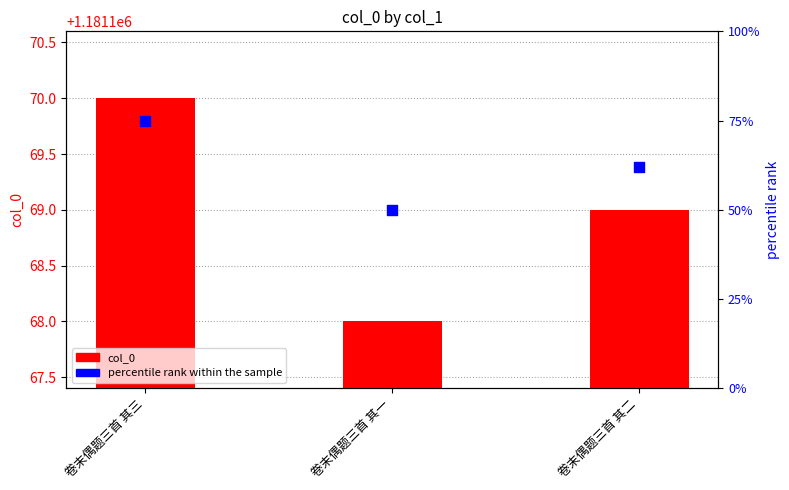

Which series contains the highest Y value?

col_0